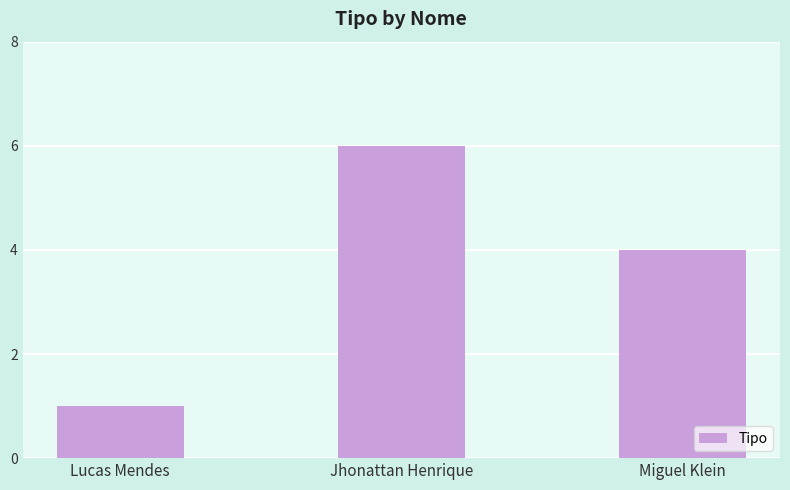

Rank the categories by value from highest to lowest.

Jhonattan Henrique, Miguel Klein, Lucas Mendes